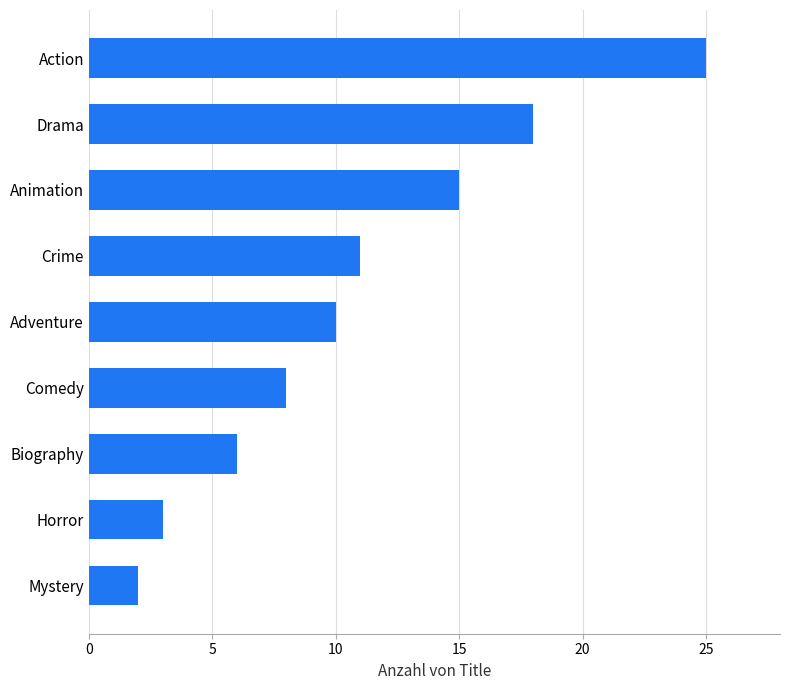

Approximately how many times larger is the value at Action compared to Drama?

1.4